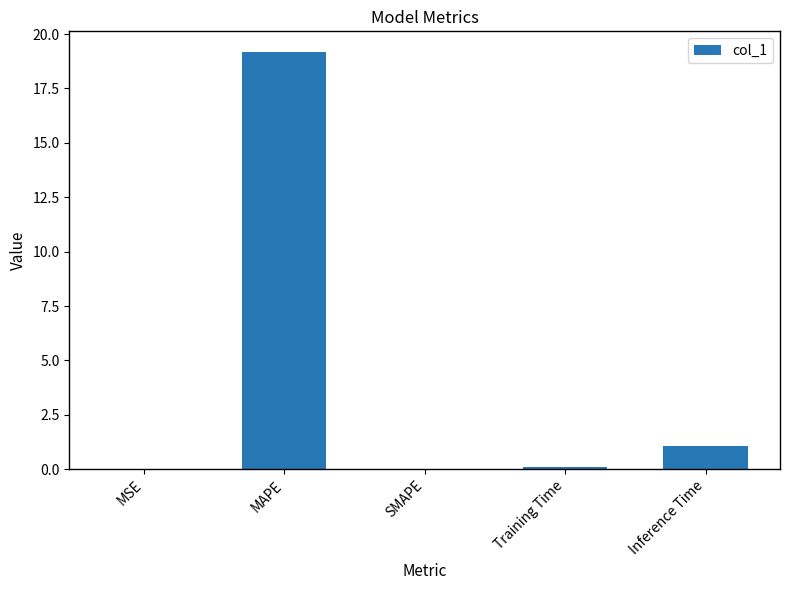

Which has a higher value, MAPE or Training Time?

MAPE